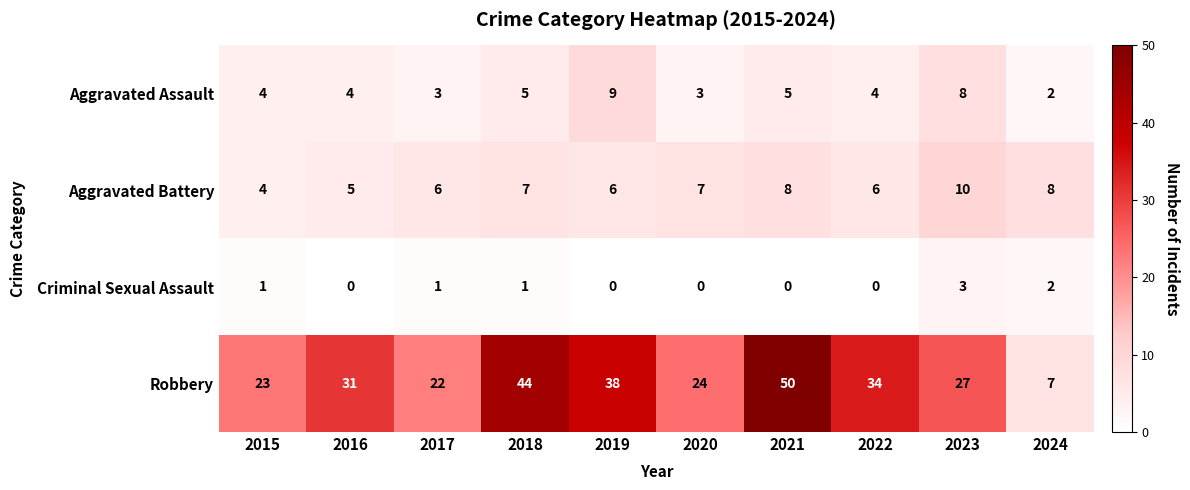

Read the Aggravated Assault value at 2022.

4